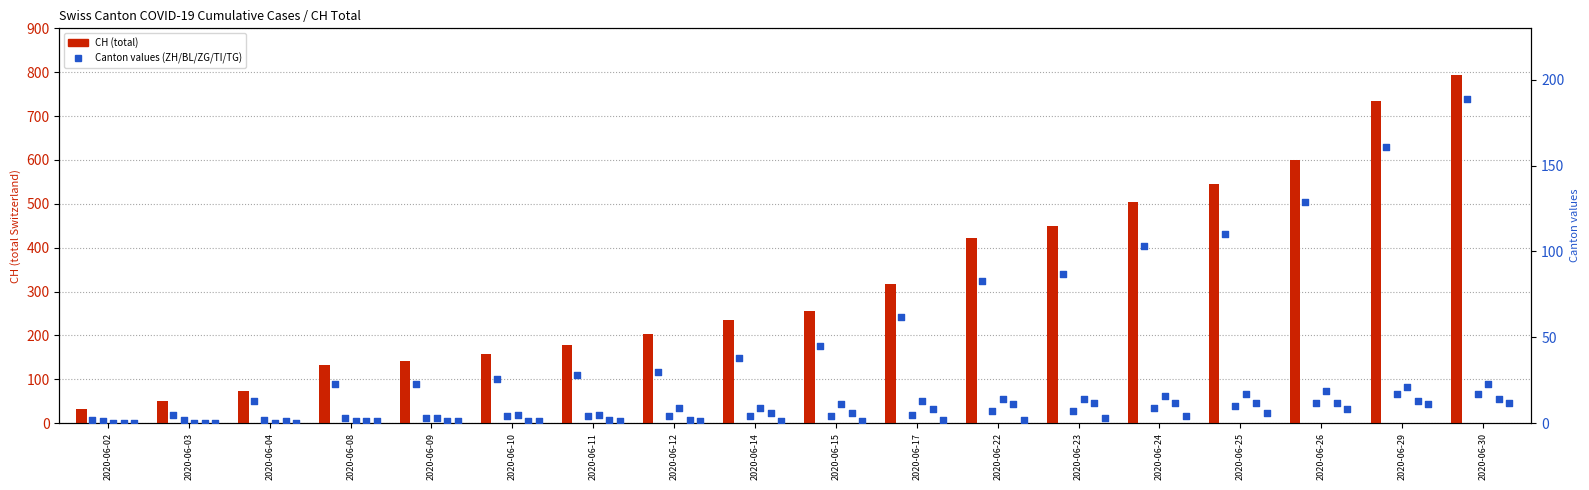

At how many categories does at least one series exceed 98?

15